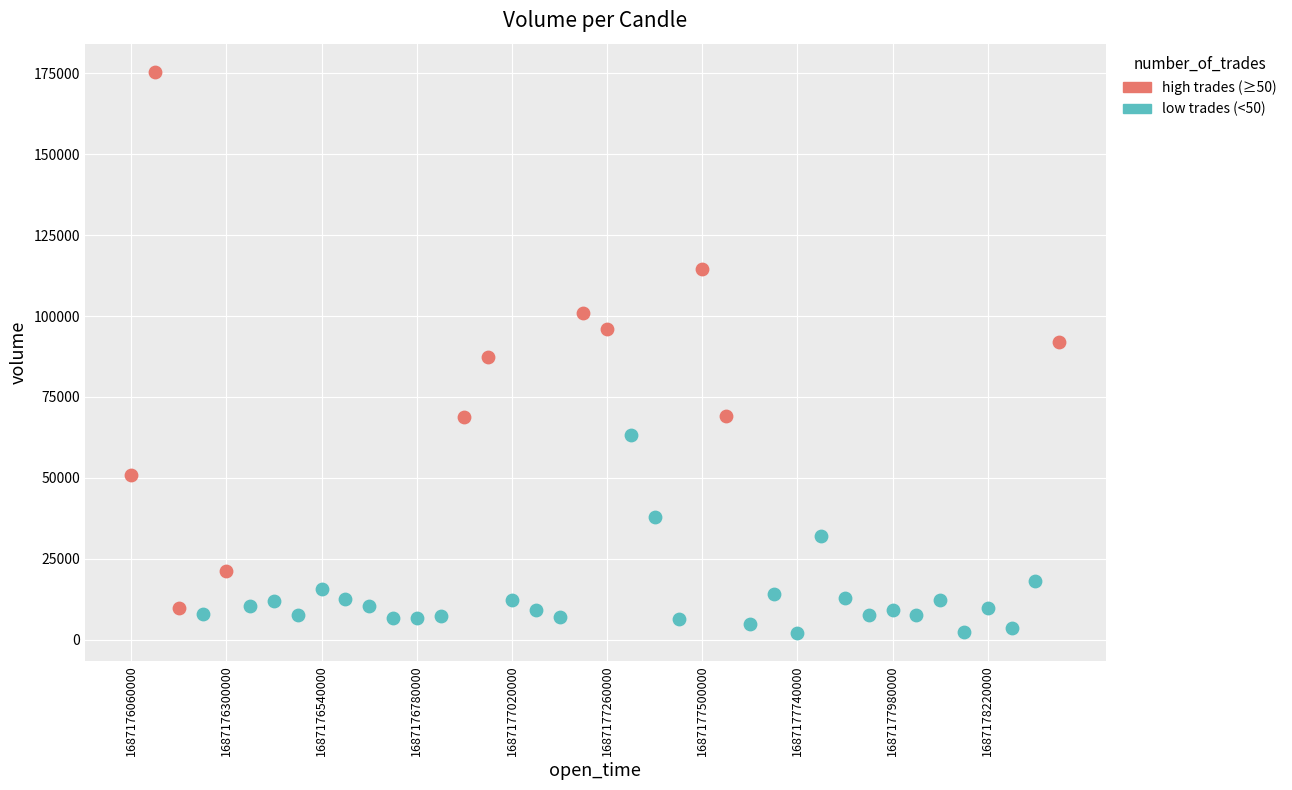

Which series has the largest Y range (max minus min)?

high trades (≥50)